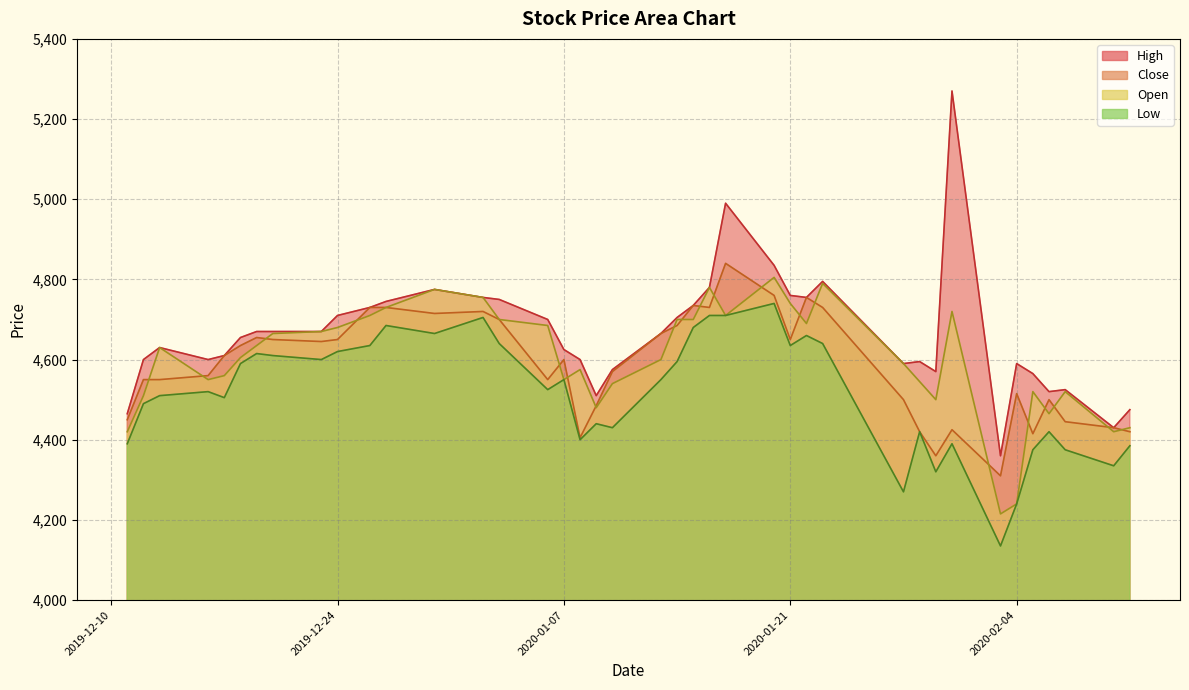

Which series has the largest total across all categories?

High